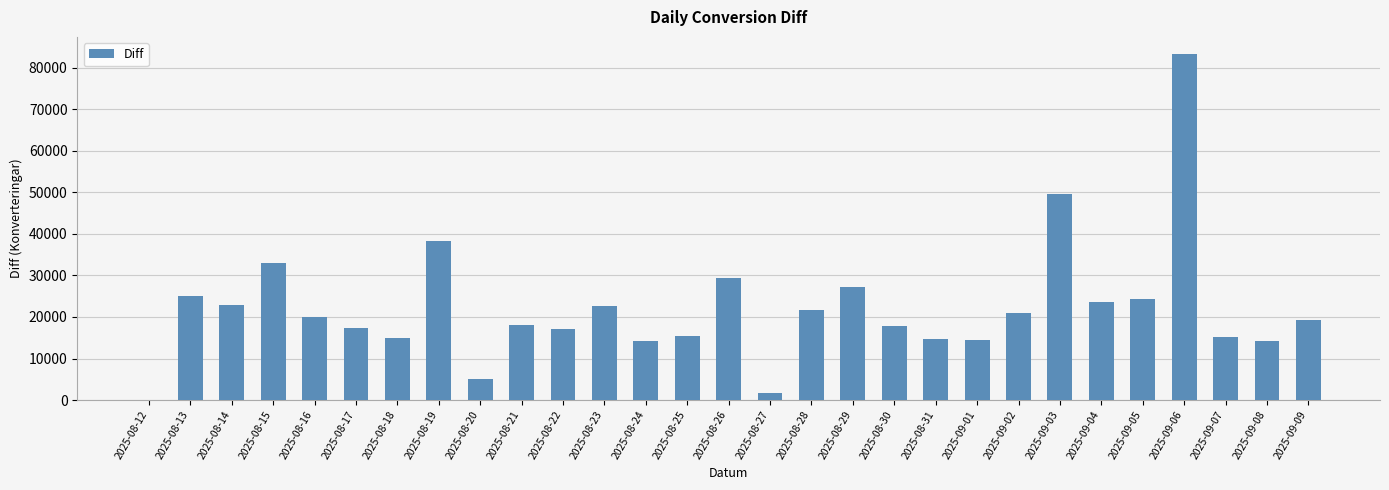

Which label corresponds to the largest value in the chart?

2025-09-06